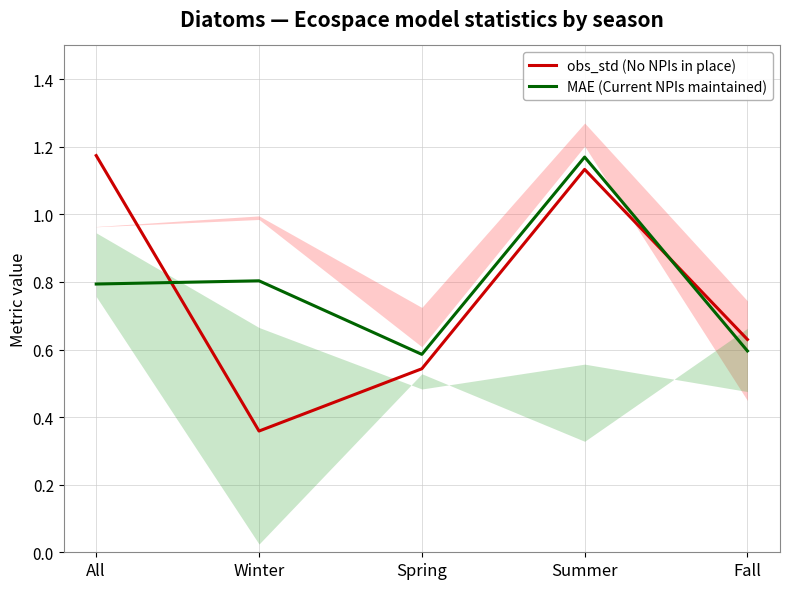

After their last crossing, which series has the higher values: obs_std (No NPIs in place) or MAE (Current NPIs maintained)?

obs_std (No NPIs in place)